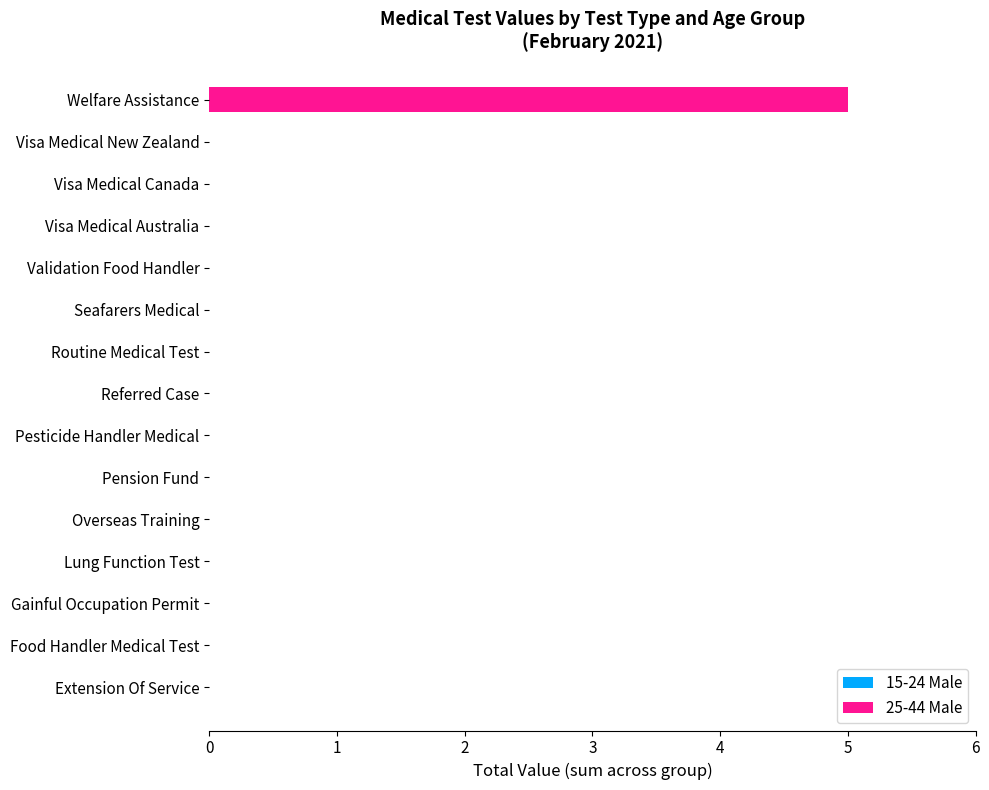

How many distinct data groups are displayed?

1